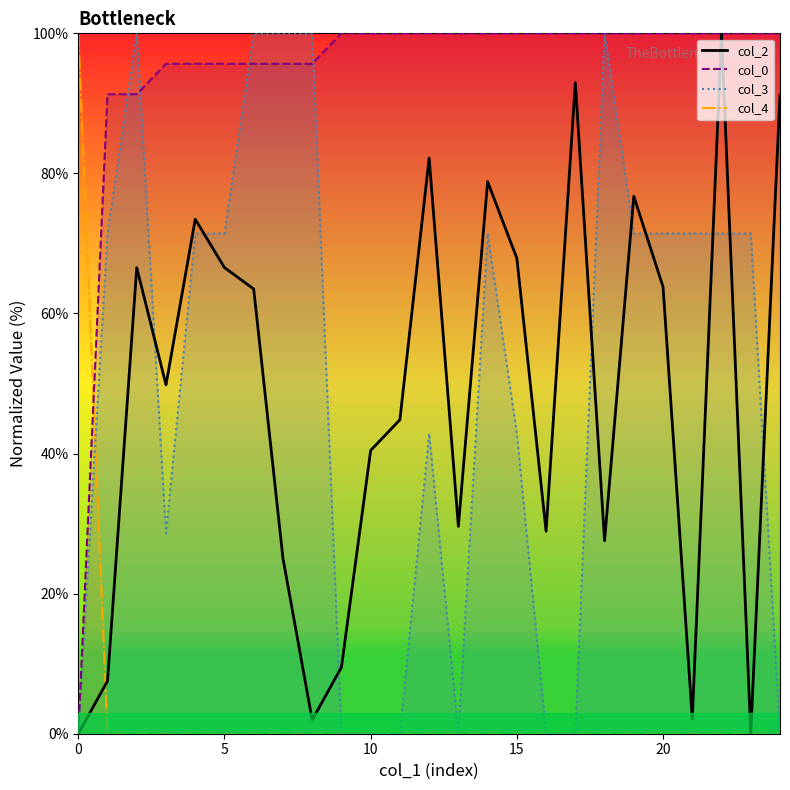

What is the difference between the second highest and minimum values in the col_2 series?

92.9